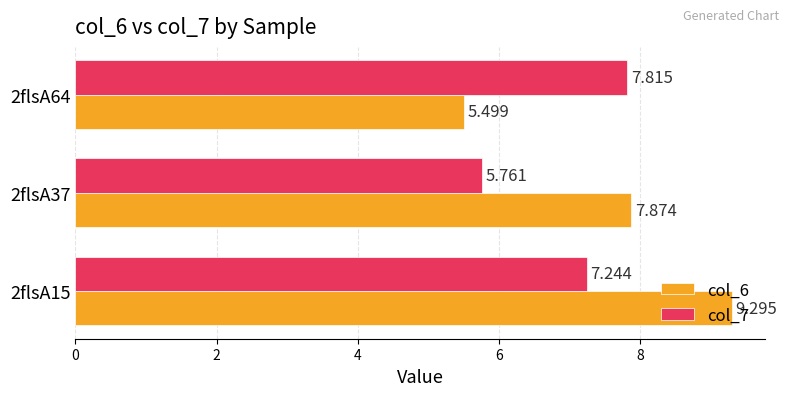

Rank the categories by col_6 value from lowest to highest.

2flsA64, 2flsA37, 2flsA15